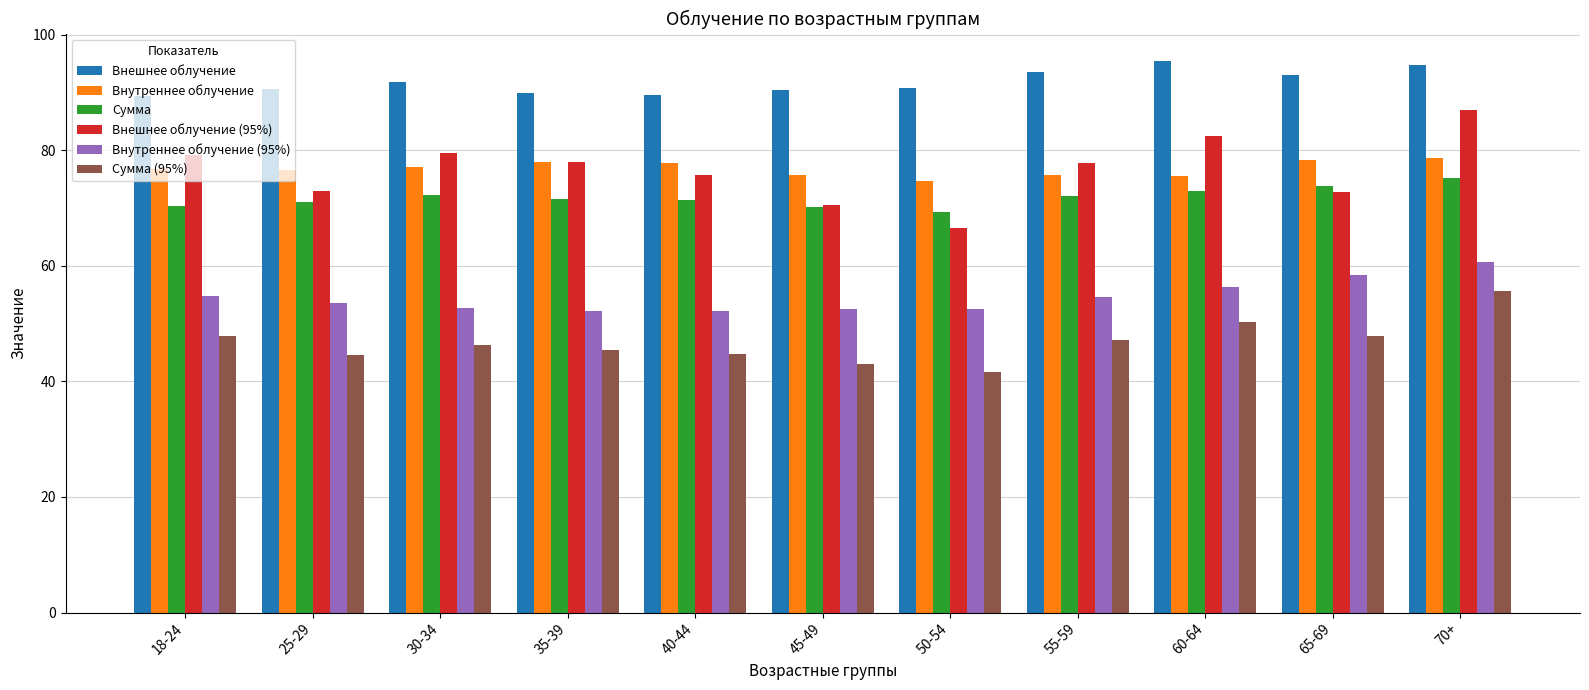

Is it true that Сумма equals 42.3 at 30-34?

False